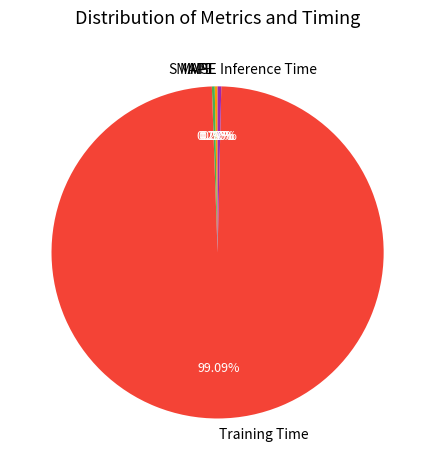

Combined, do Inference Time and Training Time account for over 50%?

Yes